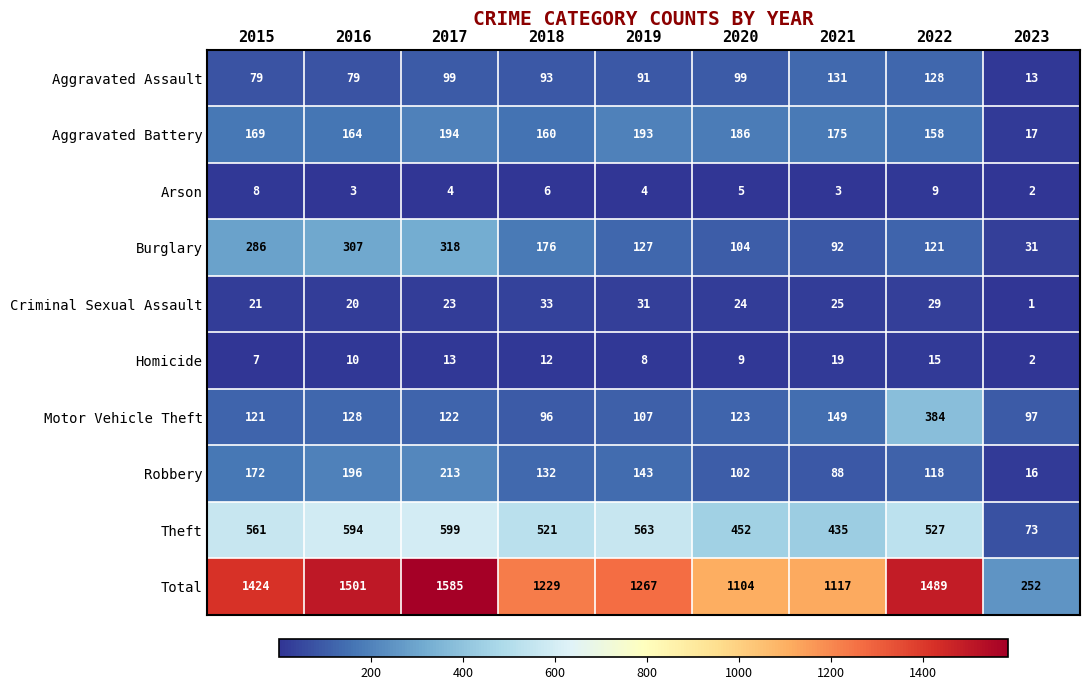

The Total series shows 1424 at 2015. True or false?

True